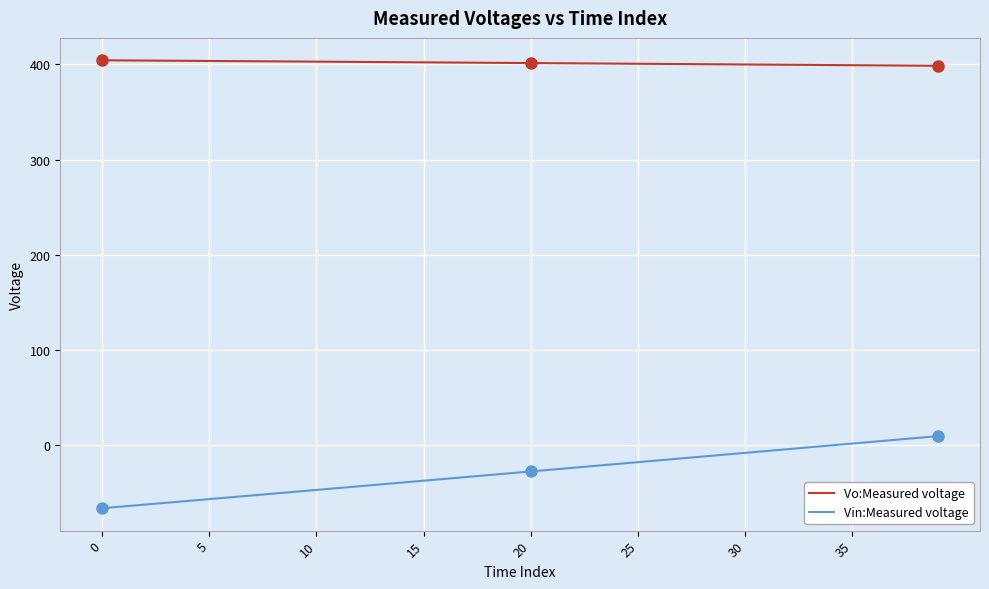

What is the difference between the maximum and minimum values in the Vin:Measured voltage series?

75.7